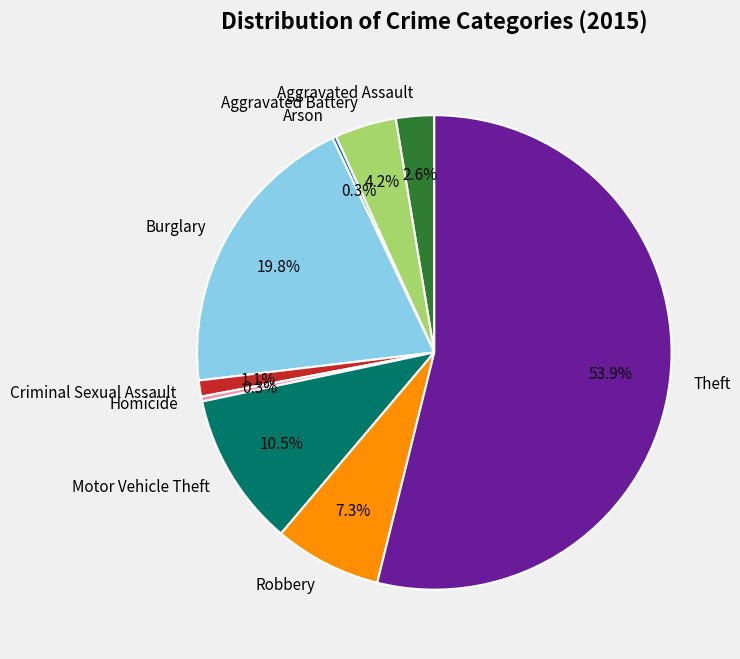

Which category has the biggest portion of the pie?

Theft